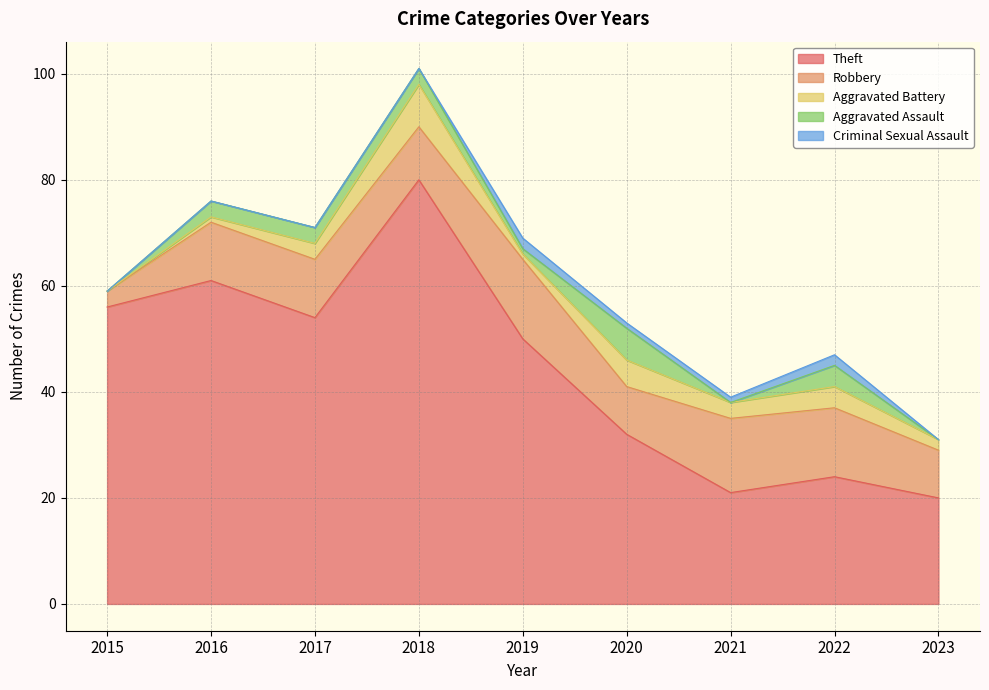

What is the sum of all Criminal Sexual Assault values?

6